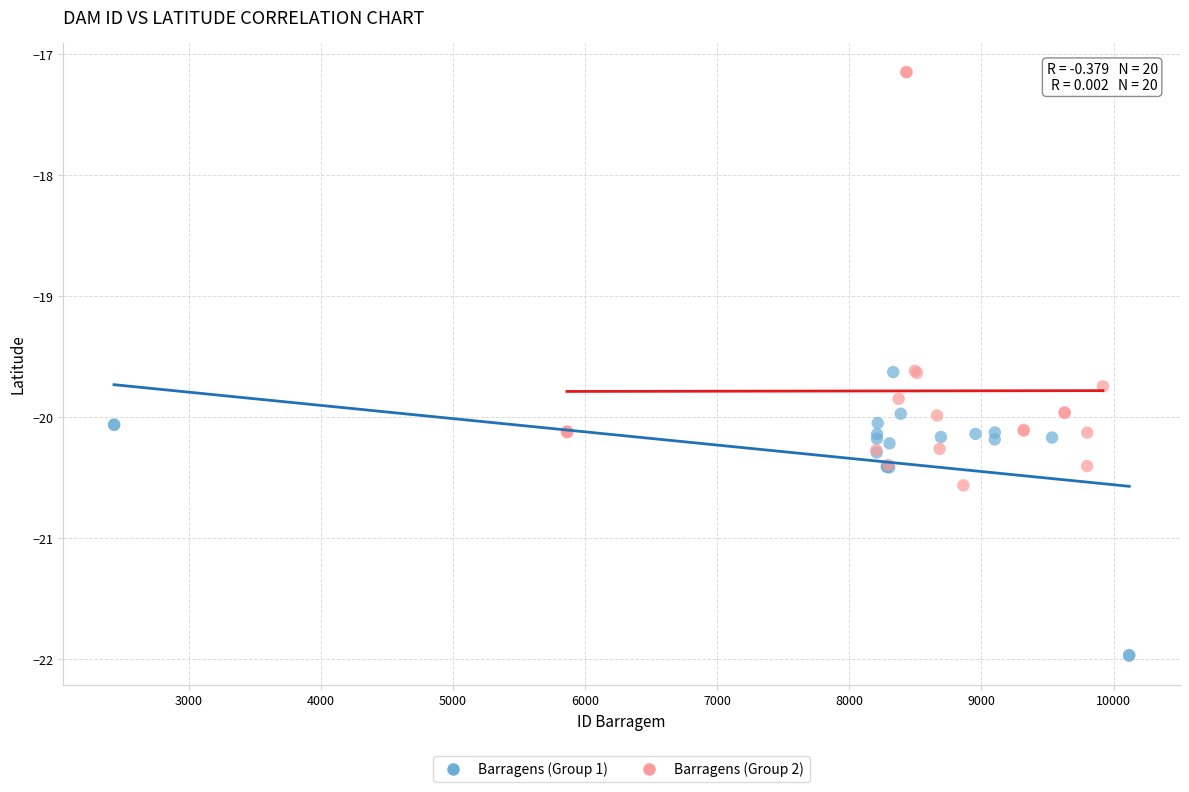

Which series has the largest Y range (max minus min)?

Barragens (Group 2)